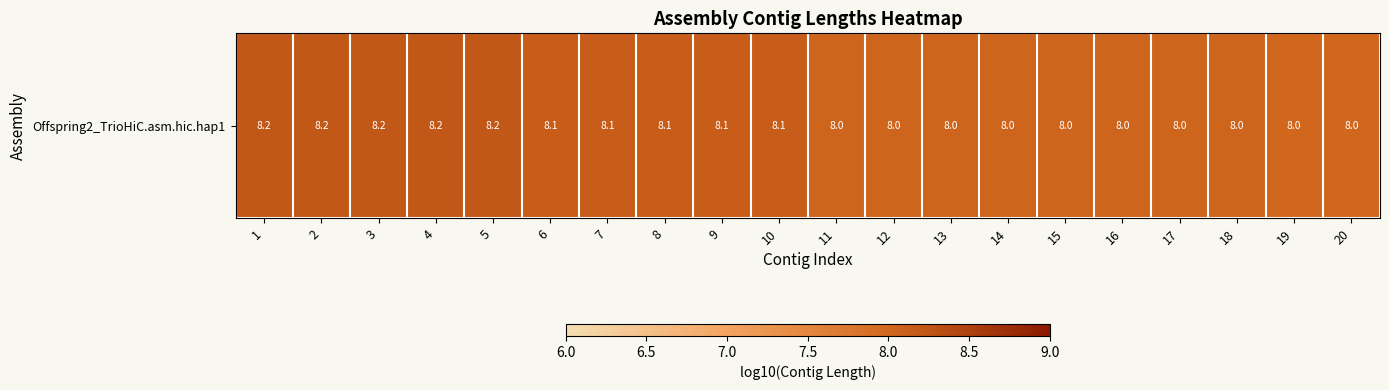

Is it true that the value at 19 is 8.0?

True